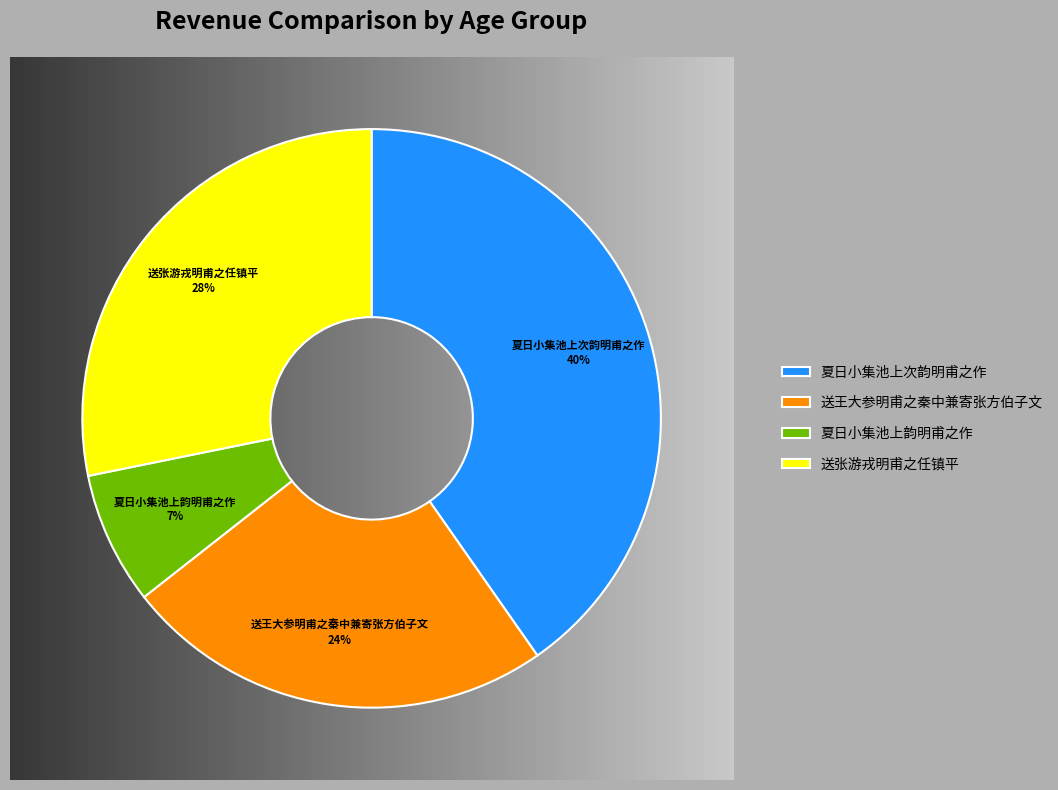

Is there a majority slice in this chart?

No